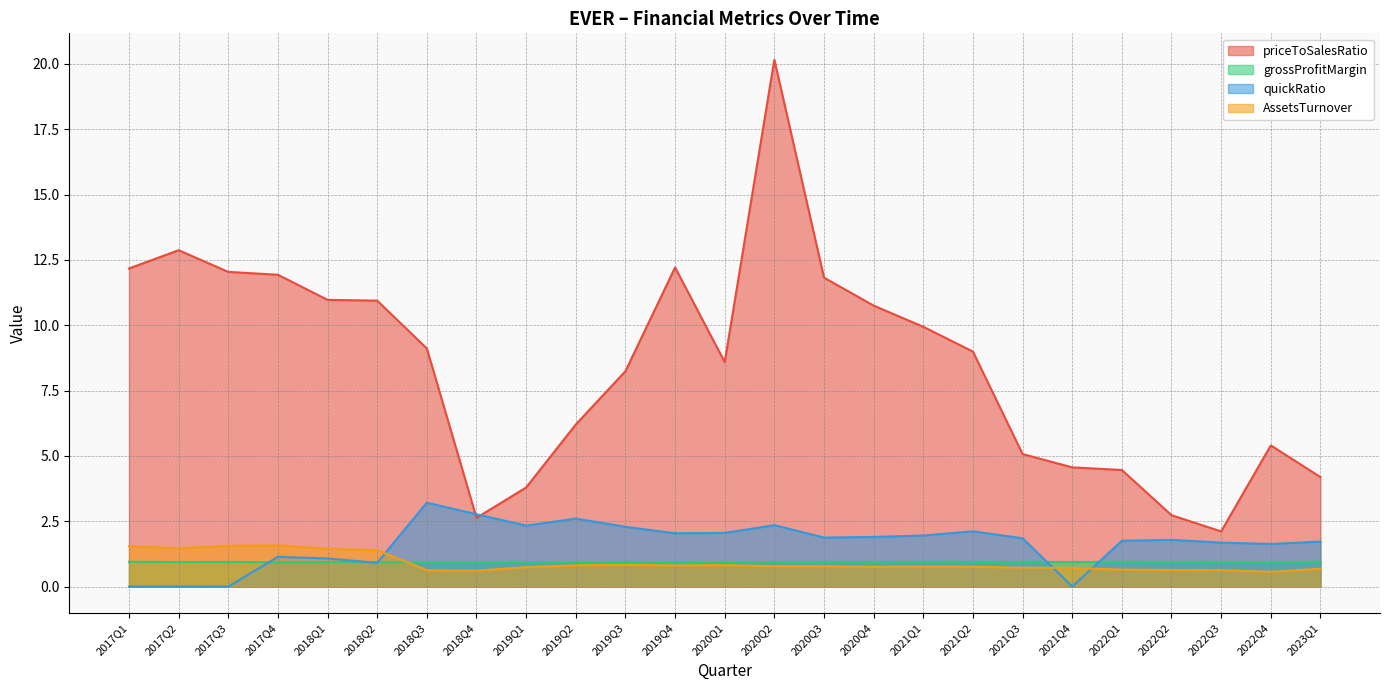

The AssetsTurnover series shows 0.5 at 2019Q2. True or false?

False